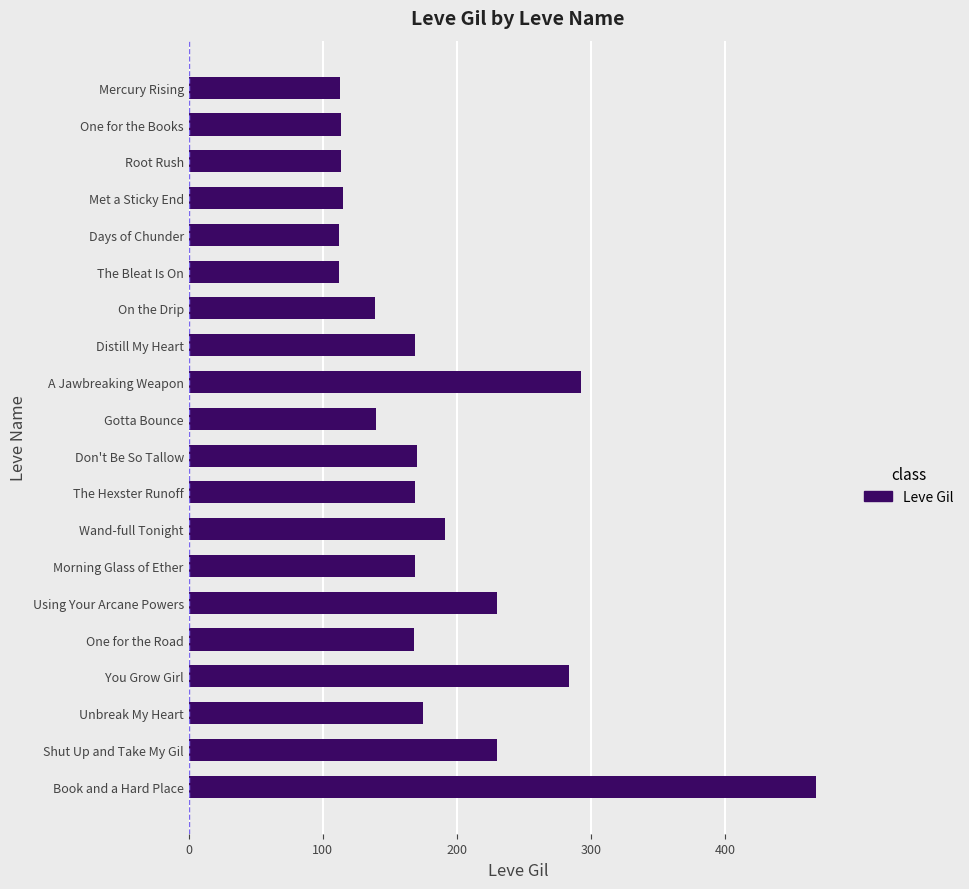

What is the difference between the maximum and minimum values?

356